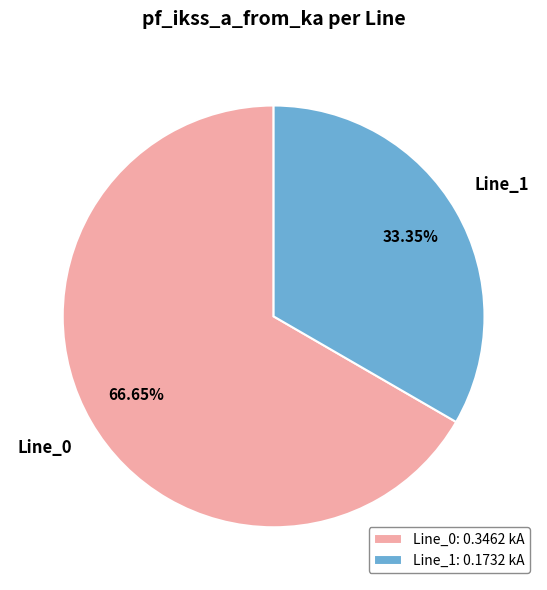

Count the number of slices in the pie.

2